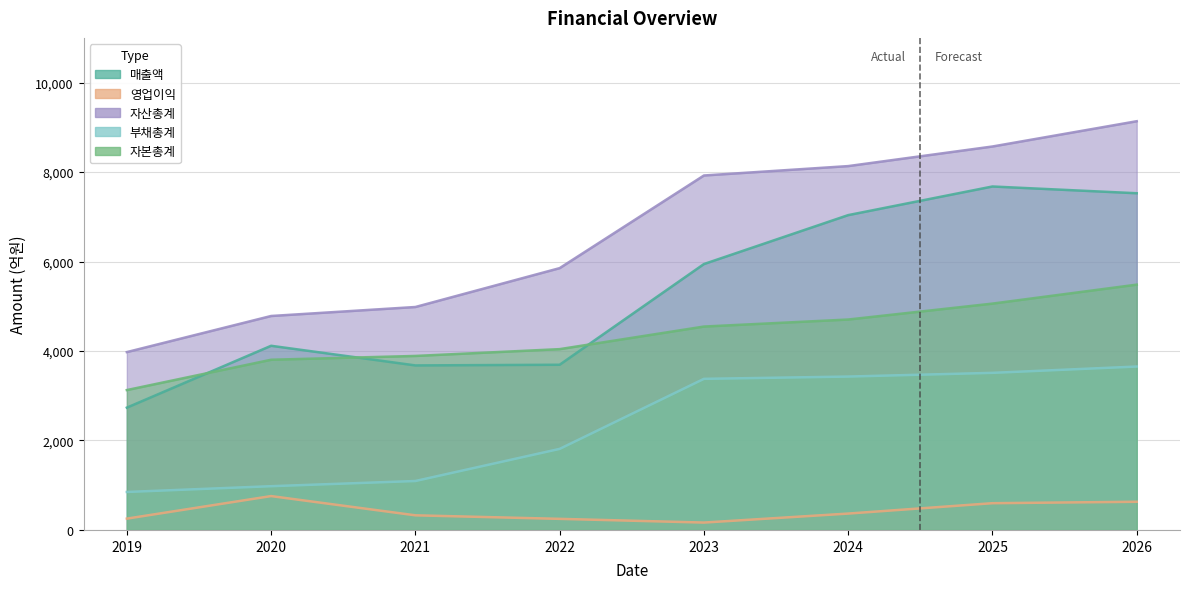

Rank the series at 2020 from lowest to highest value.

영업이익, 부채총계, 자본총계, 매출액, 자산총계